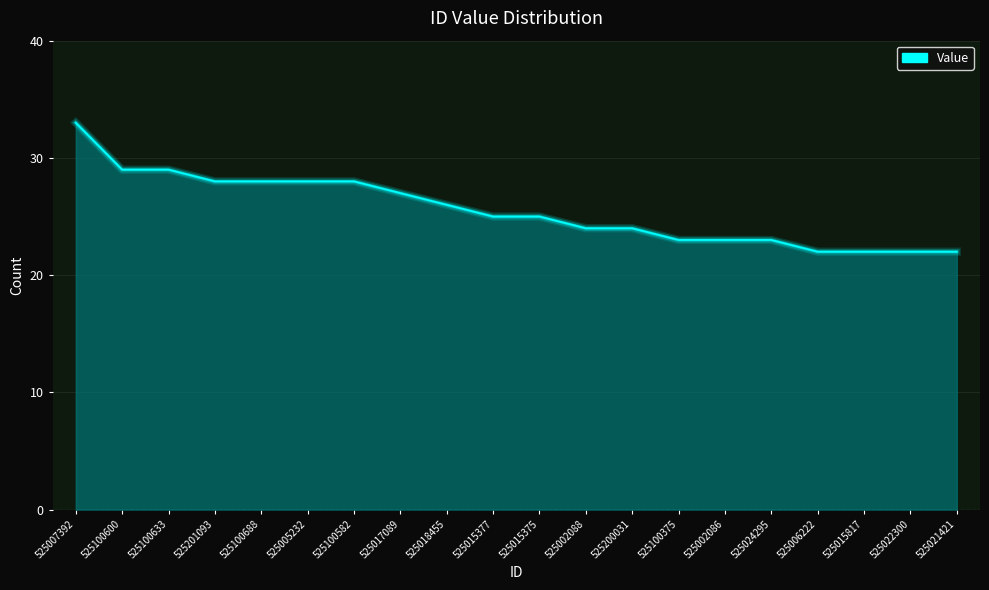

What is the smallest value displayed?

22